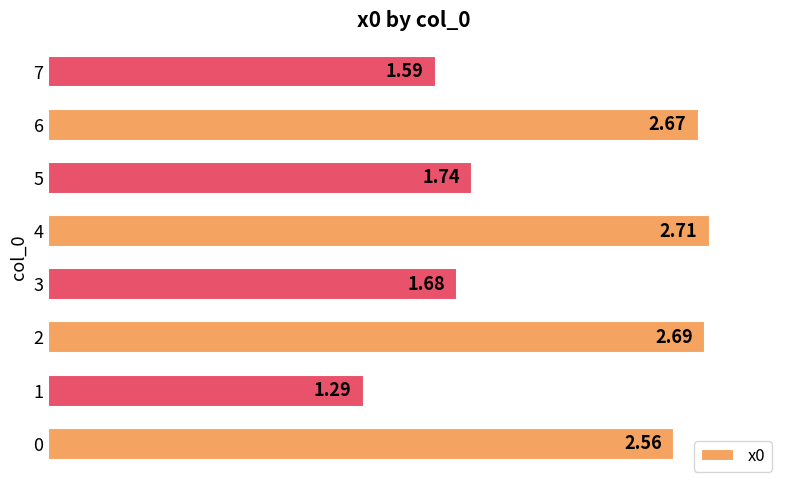

Which label corresponds to the largest value in the chart?

4